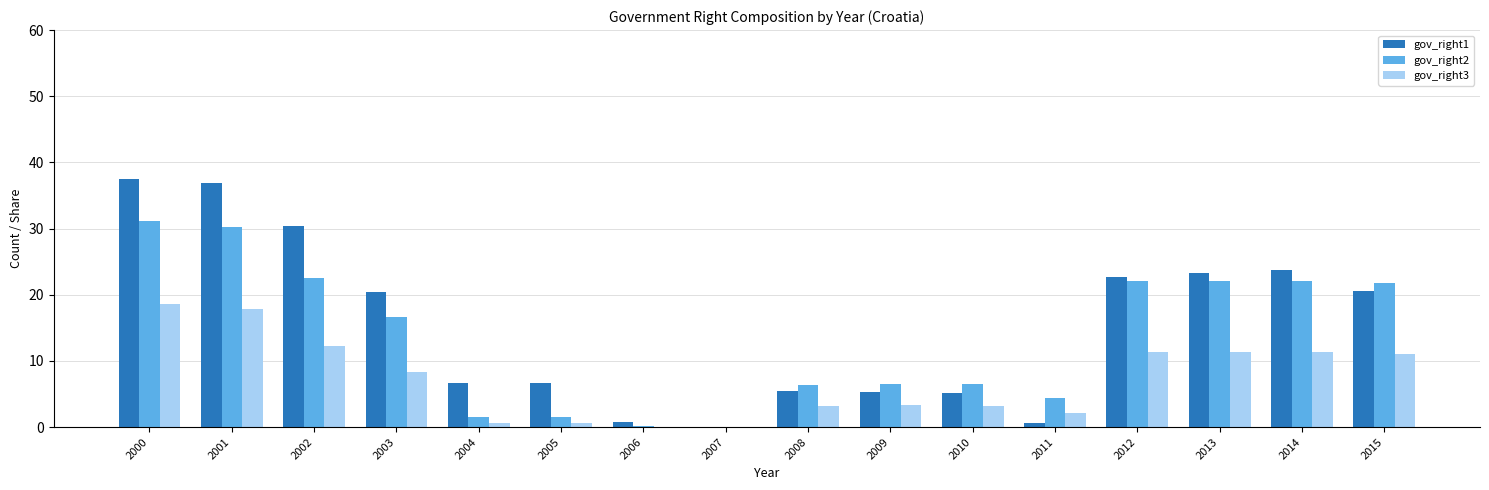

Between 2001 and 2007, which series saw the biggest shift?

gov_right1